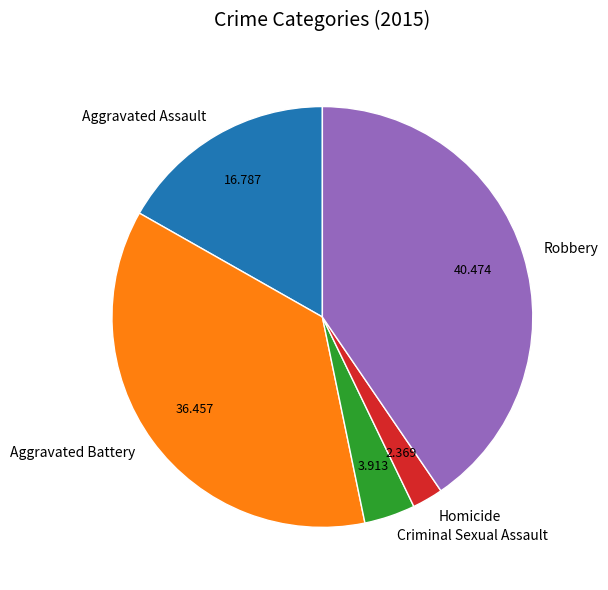

Rank the categories by value from highest to lowest.

Robbery, Aggravated Battery, Aggravated Assault, Criminal Sexual Assault, Homicide